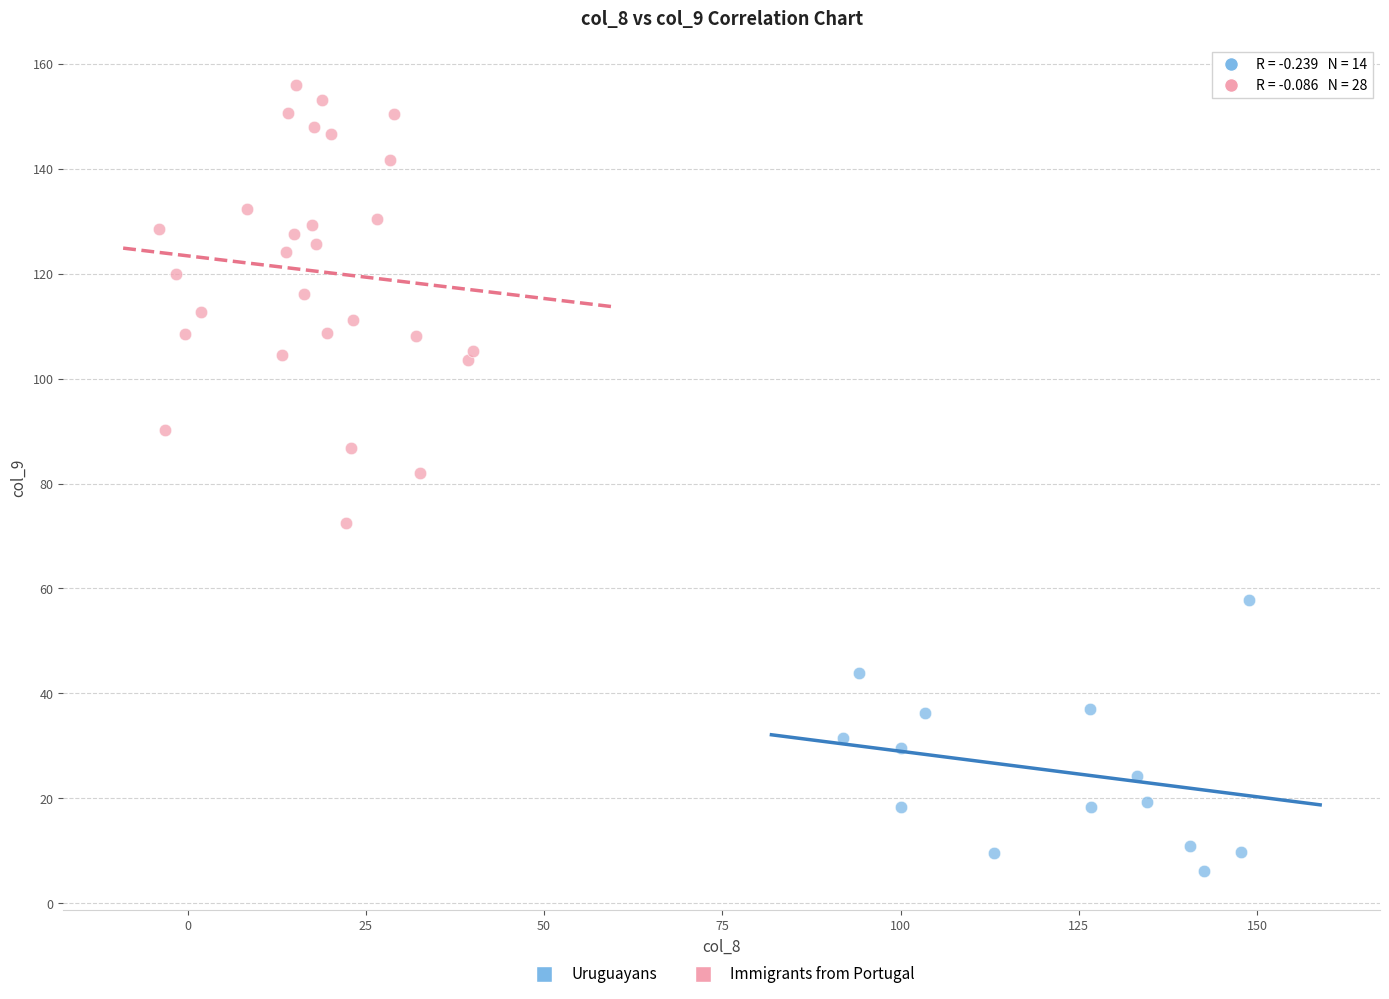

Which series has the widest spread of Y values?

Immigrants from Portugal